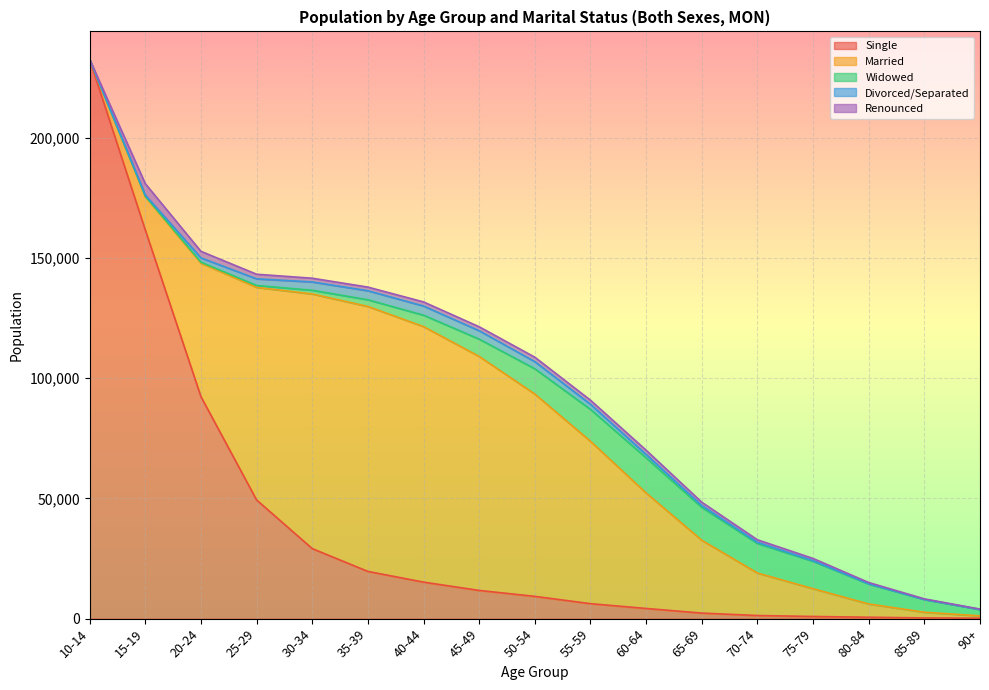

List the series in order of their peak value, lowest first.

Divorced/Separated, Renounced, Widowed, Married, Single